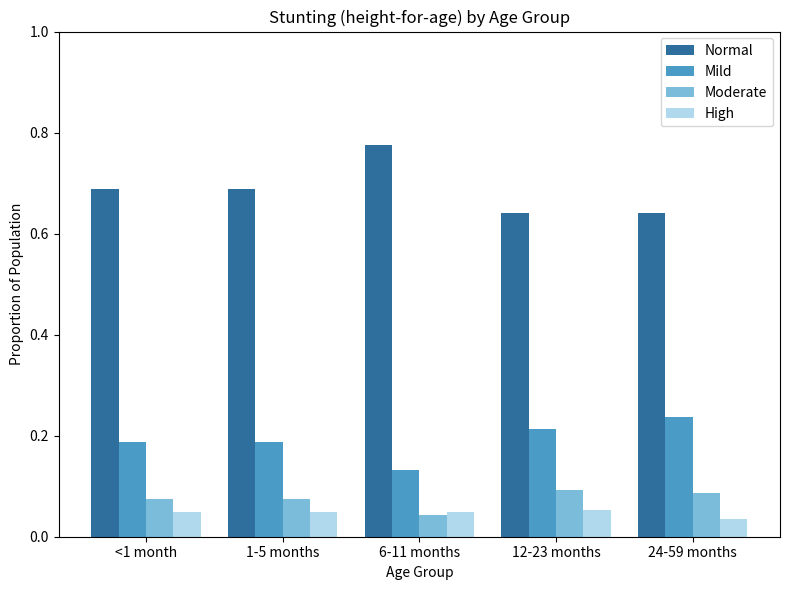

True or false: Mild has a value of 0.1 at 6-11 months.

True